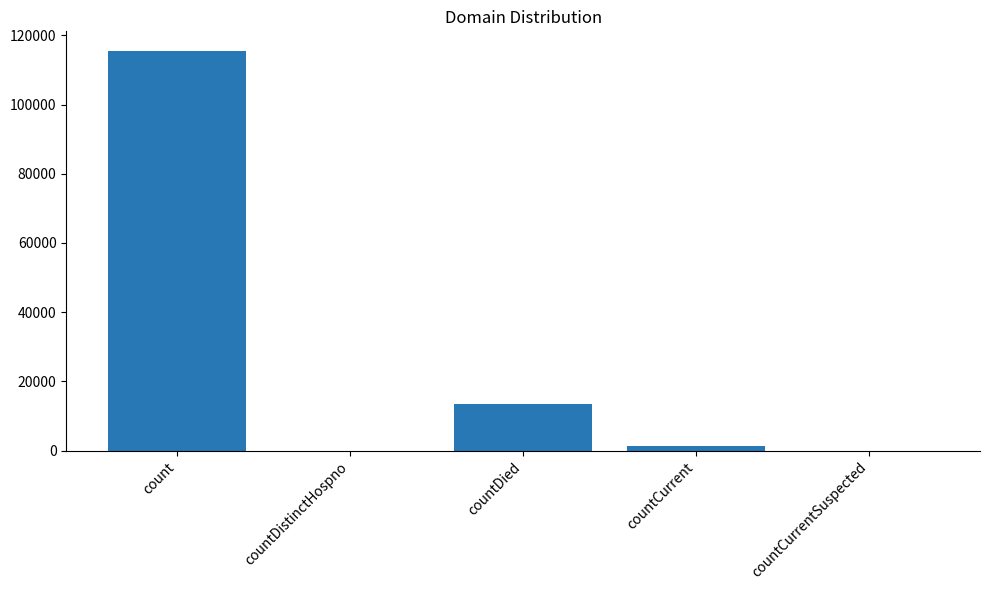

Where is the data nearest to the value 57689?

countDied